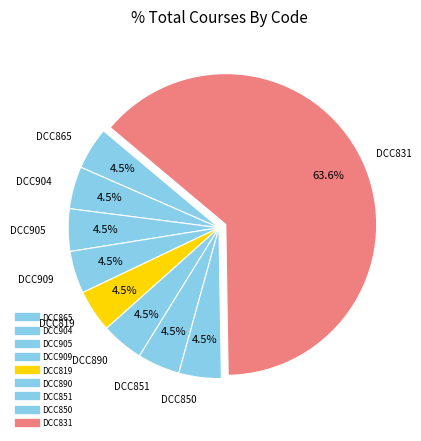

Is there a majority slice in this chart?

Yes